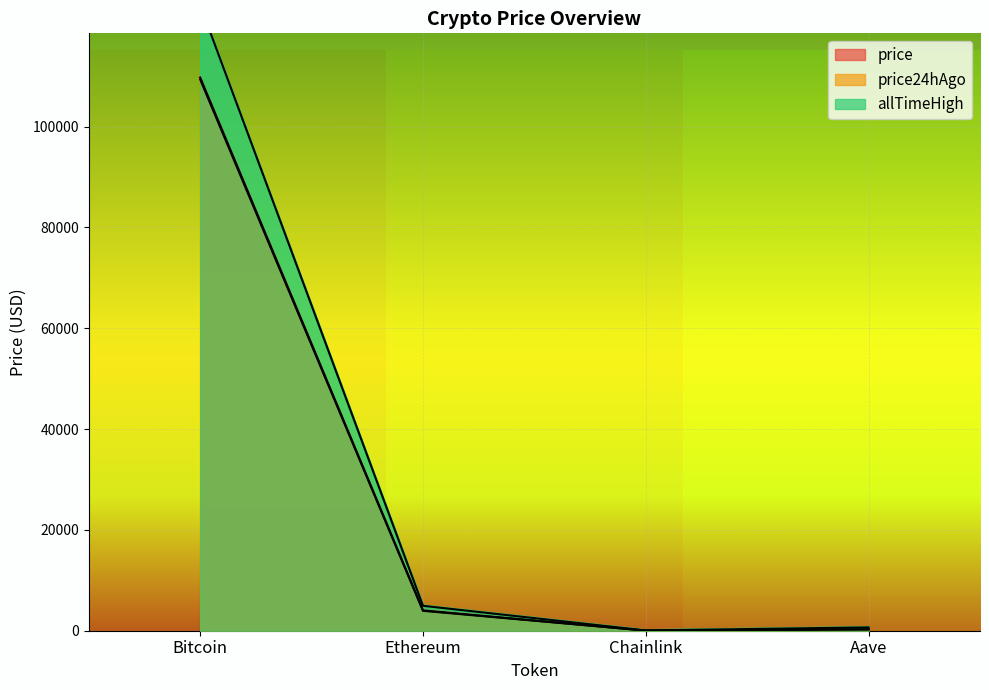

What is the difference between the maximum and minimum values in the allTimeHigh series?

124075.3